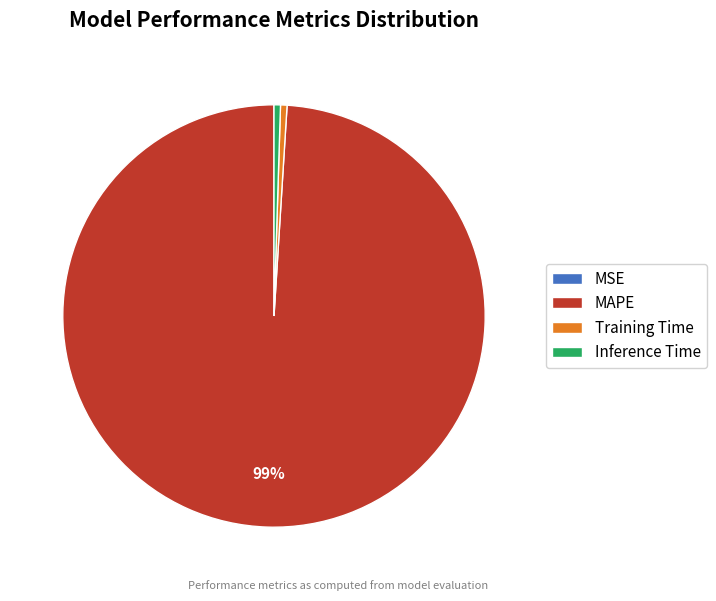

To the nearest percent, what is the average slice percentage?

25%